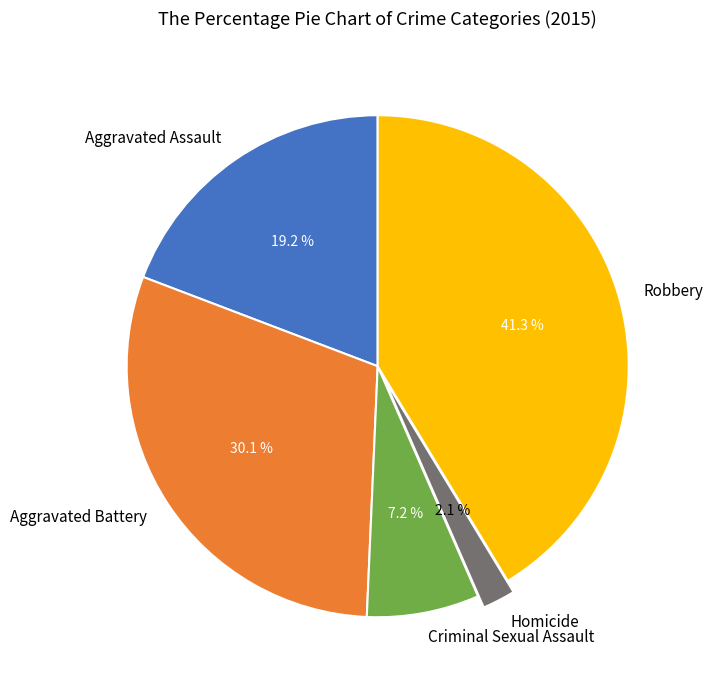

What is the ratio of the value at Criminal Sexual Assault to the value at Robbery?

0.2